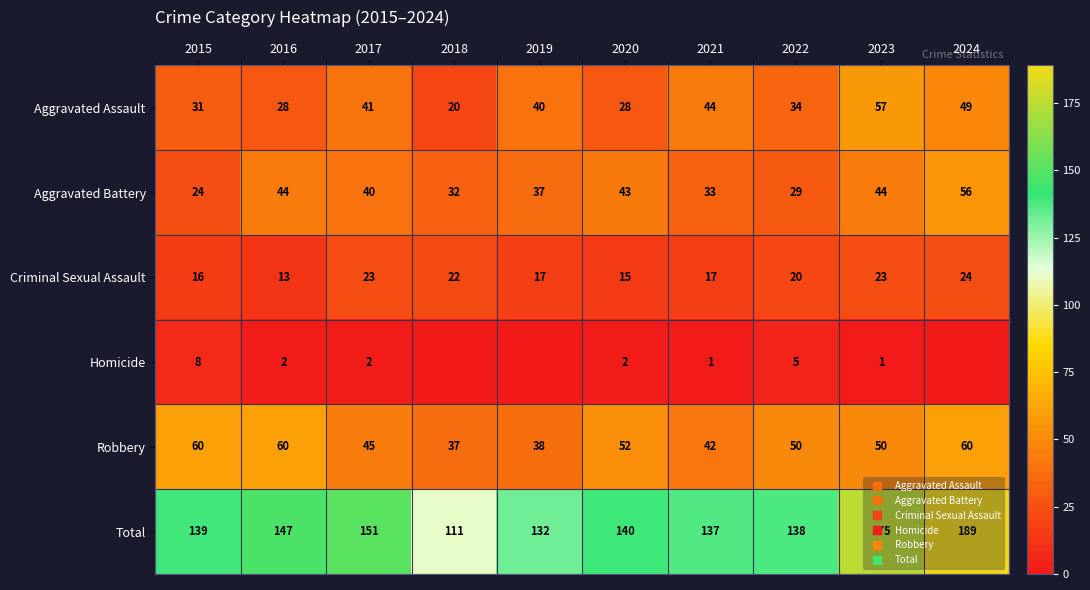

How many distinct data groups are displayed?

6